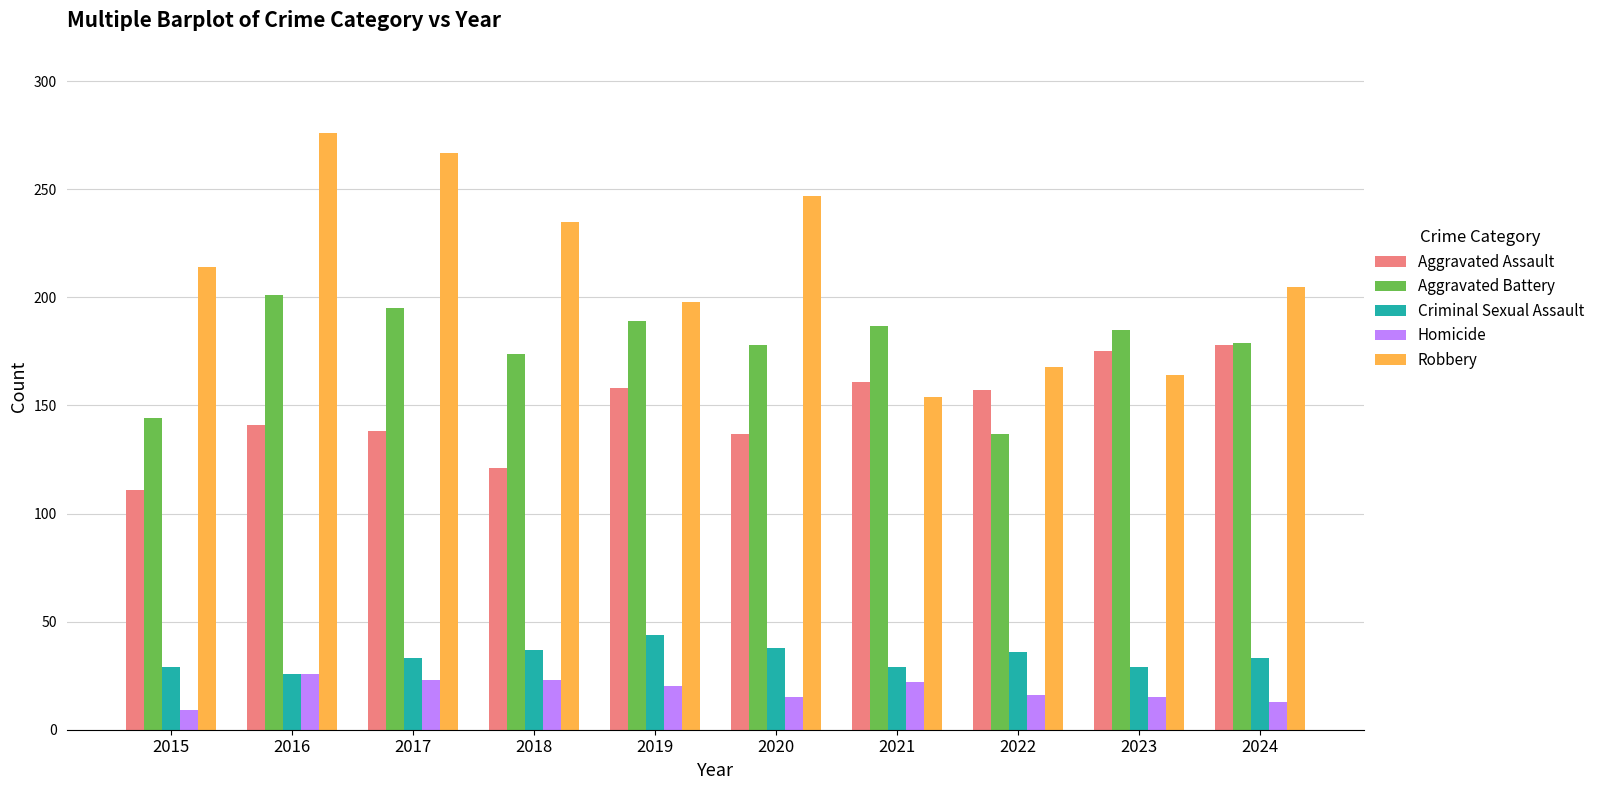

What is the difference between the maximum and minimum values in the Aggravated Battery series?

64